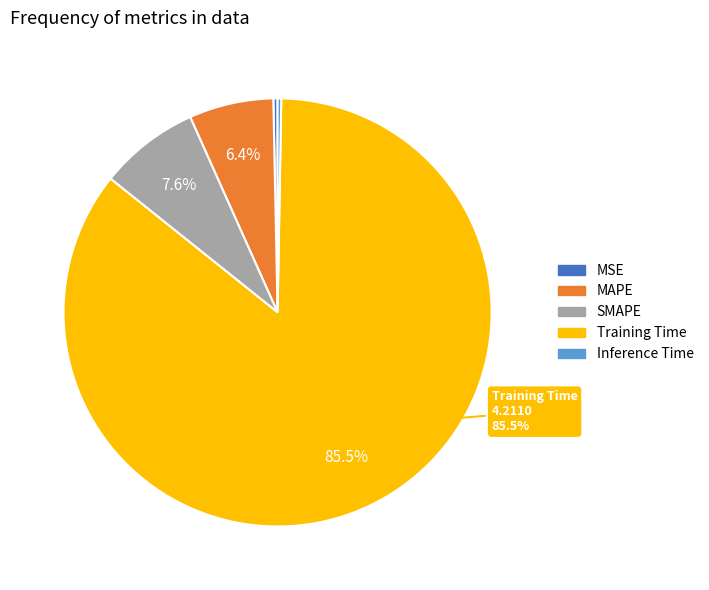

Which category has the biggest portion of the pie?

Training Time